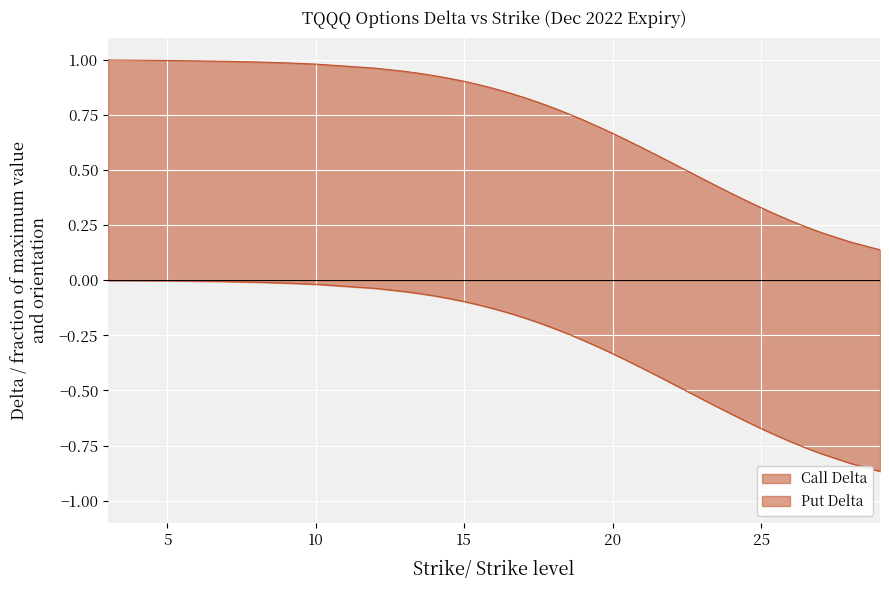

Is it true that Call Delta equals 1.0 at 4?

True